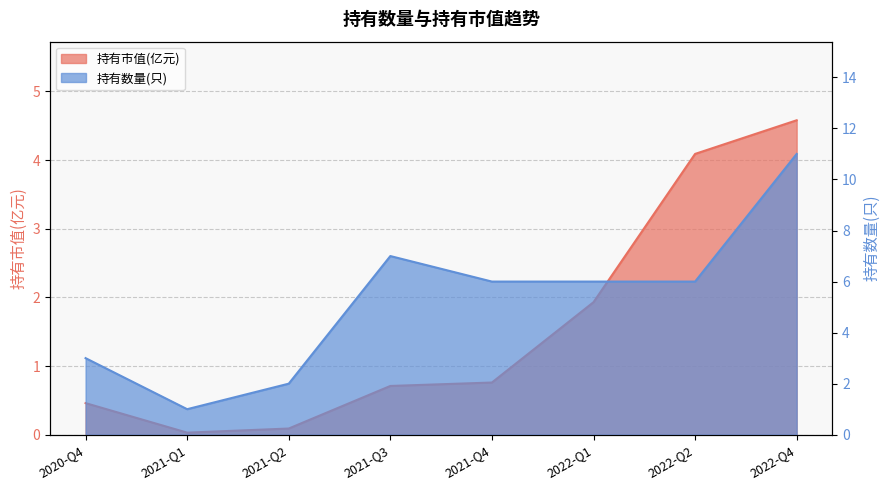

Rank the series by their maximum value, from highest to lowest.

持有数量(只), 持有市值(亿元)